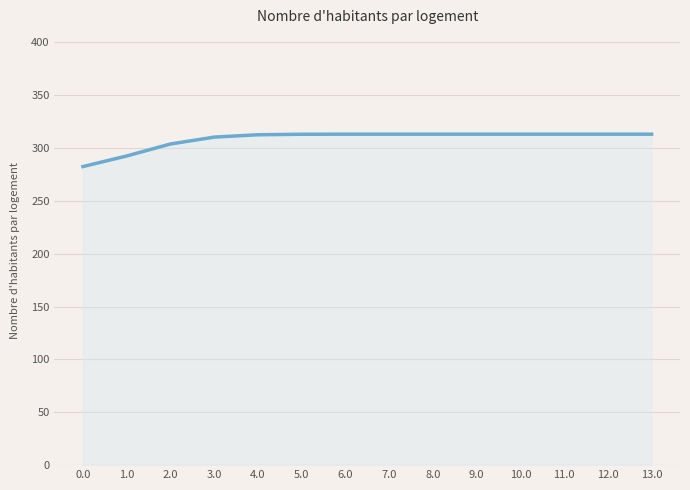

What is the minimum value shown in the chart?

282.6